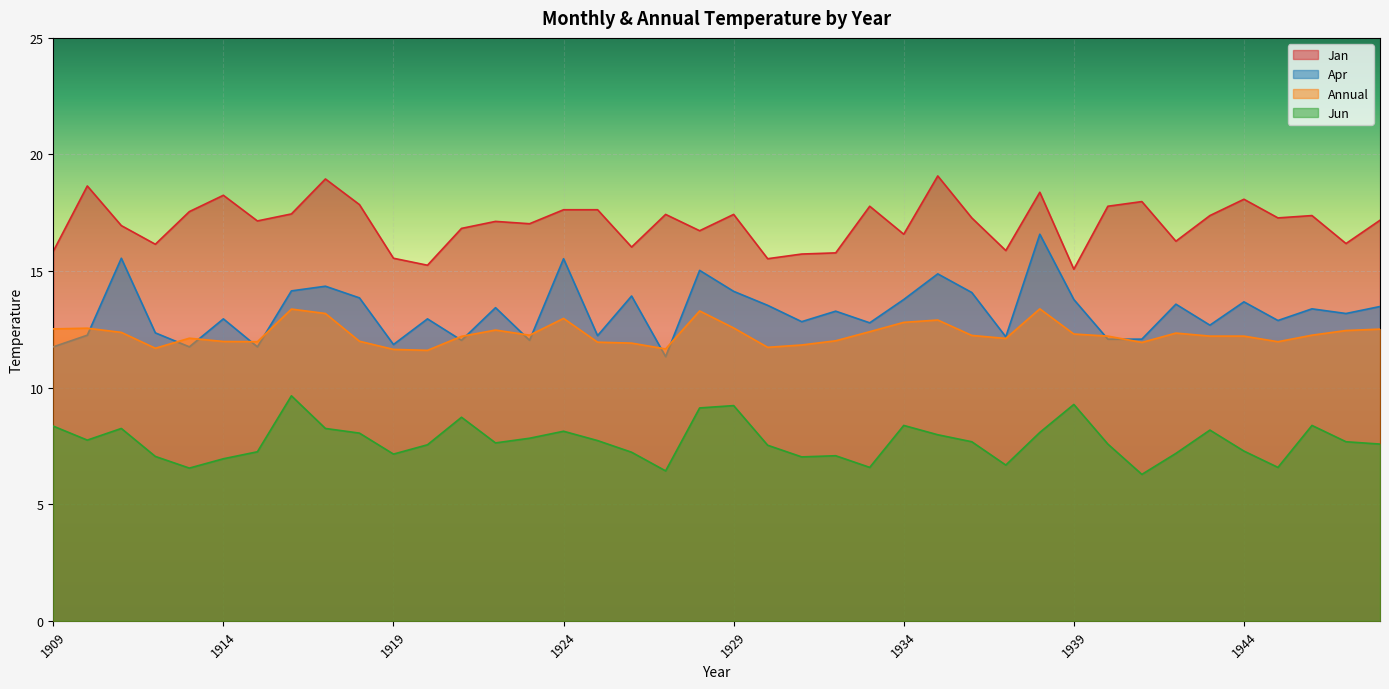

True or false: Annual and Jan cross at least once.

False